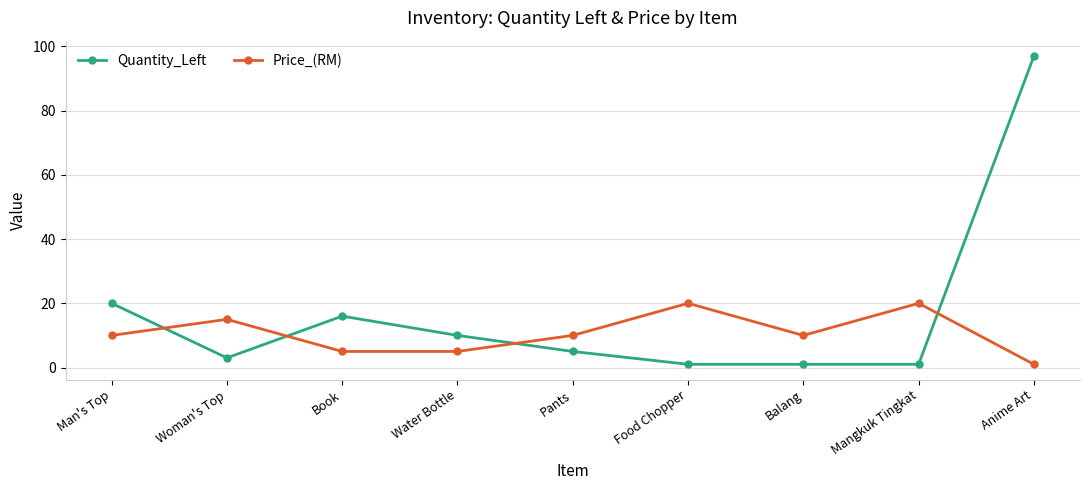

What is the label of the 9th point from the left?

Anime Art